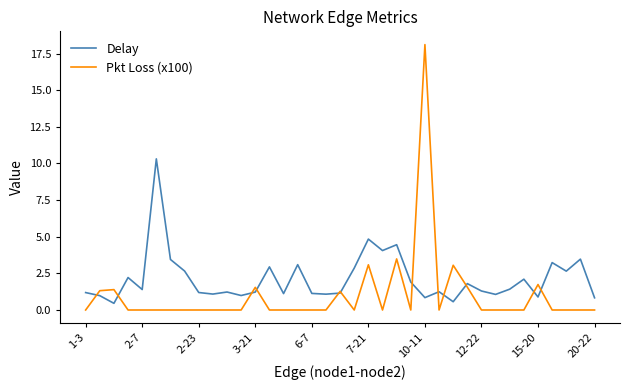

Which series has the widest spread of values?

Pkt Loss (x100)